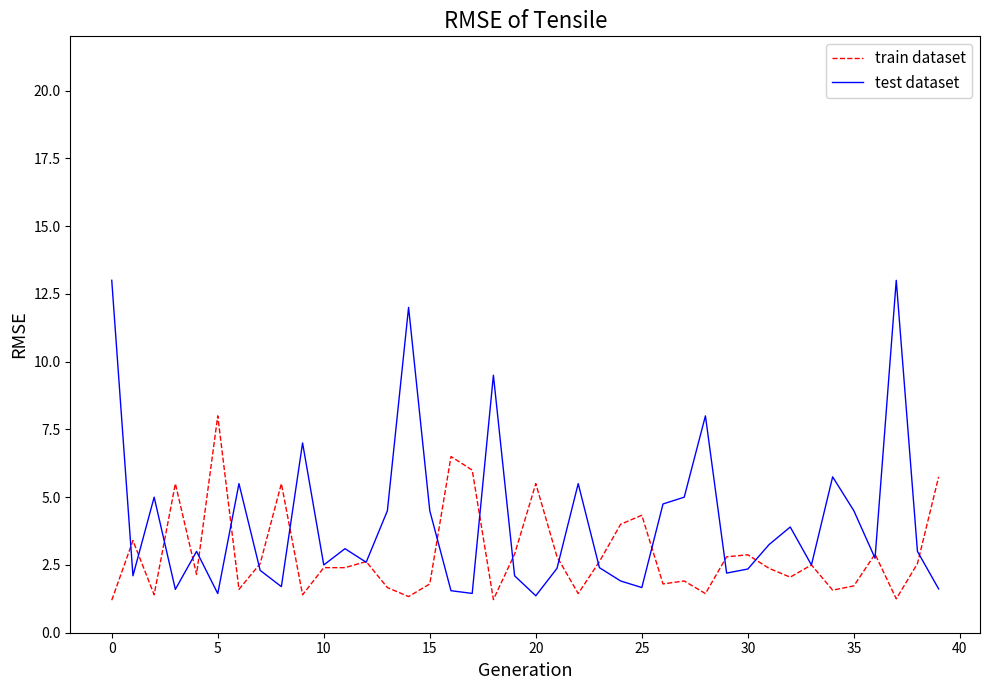

Which series has the largest range (max minus min)?

test dataset